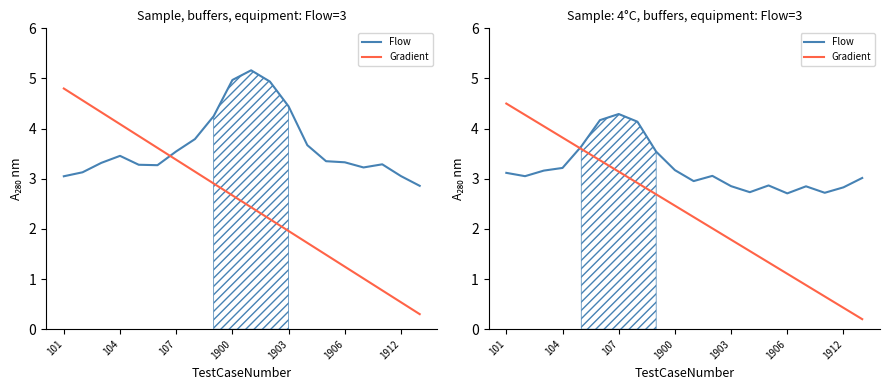

Does the chart display data point markers on the line(s)?

No